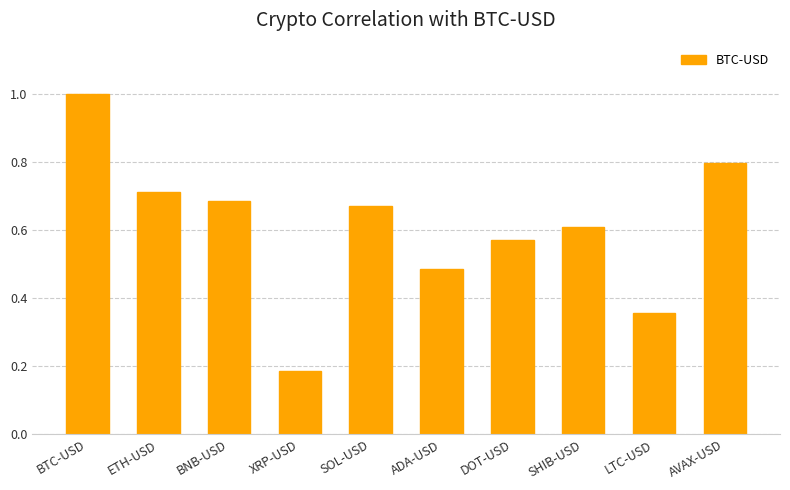

Count the values in the range 0 to 1.

10